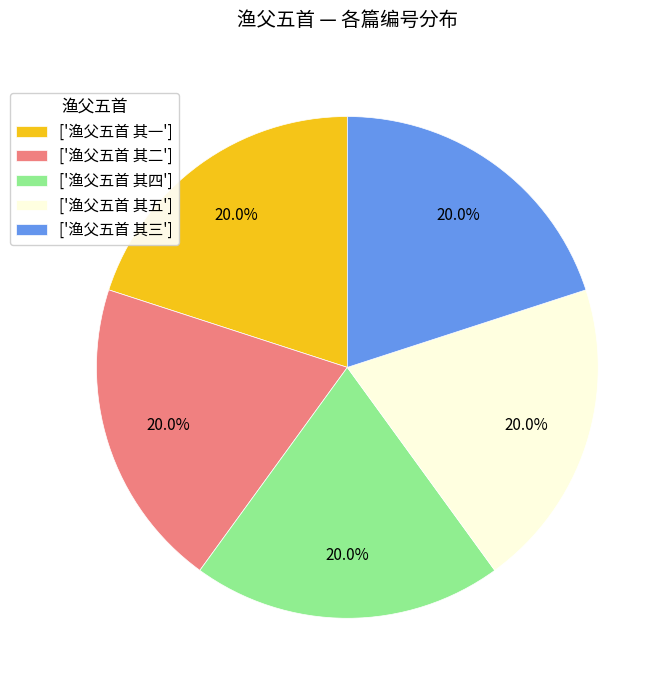

Approximately how many times larger is the value at ['渔父五首 其一'] compared to ['渔父五首 其三']?

1.0